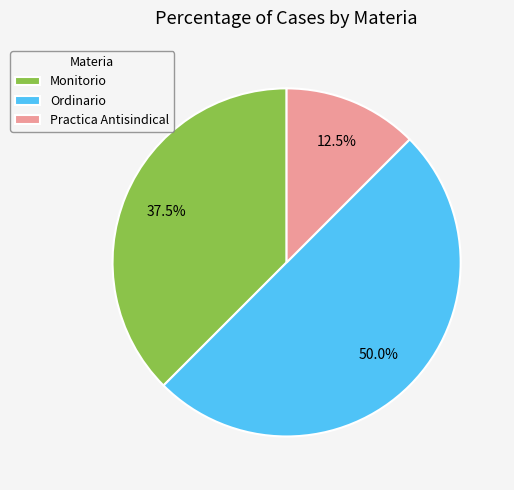

Combined, what portion of the pie is Practica Antisindical and Ordinario?

62.5%